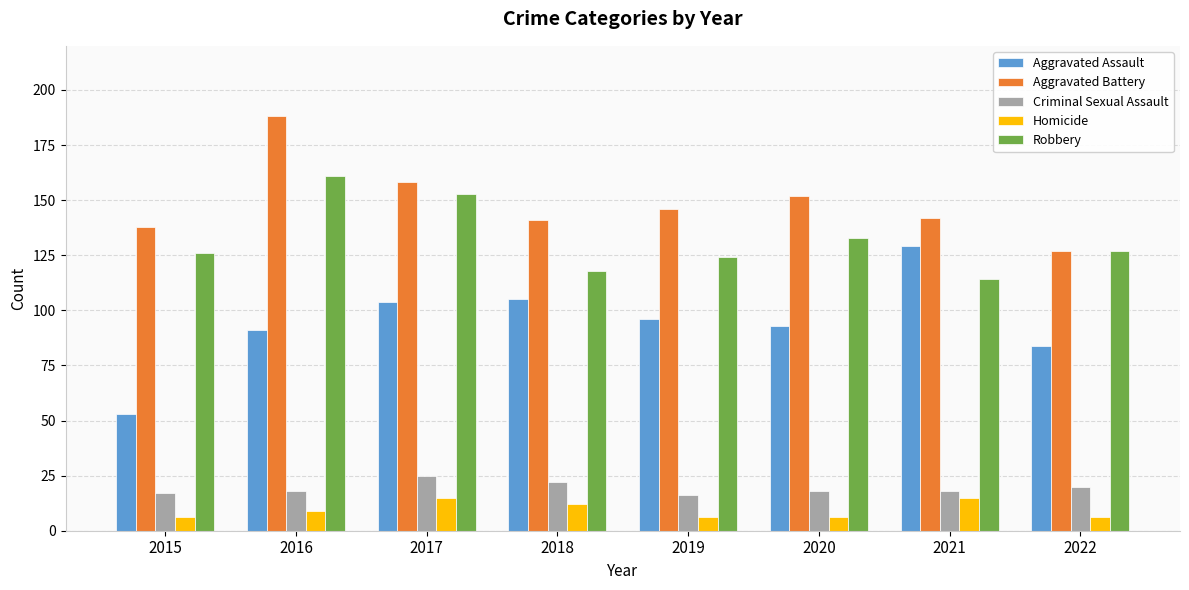

At 2020, list the series in order from smallest to largest.

Homicide, Criminal Sexual Assault, Aggravated Assault, Robbery, Aggravated Battery